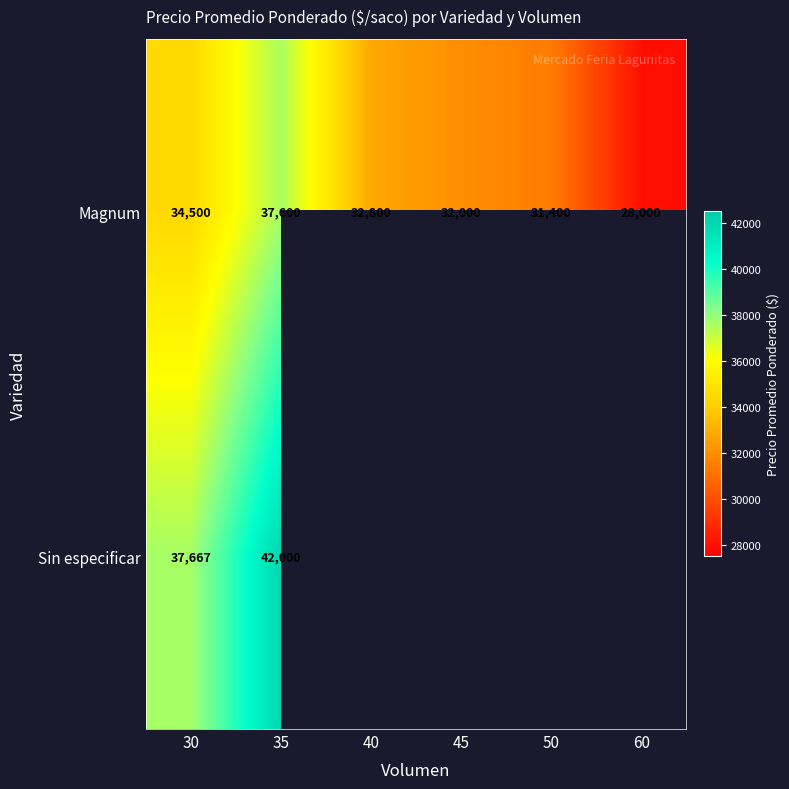

Which has a higher value, 40 or 50?

40